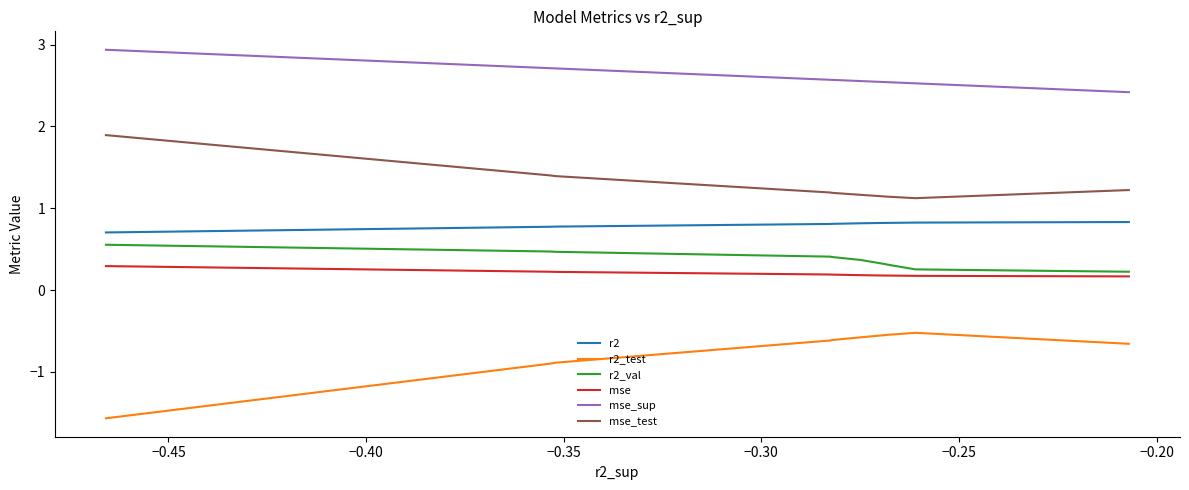

What is the minimum value shown in the chart?

-1.6